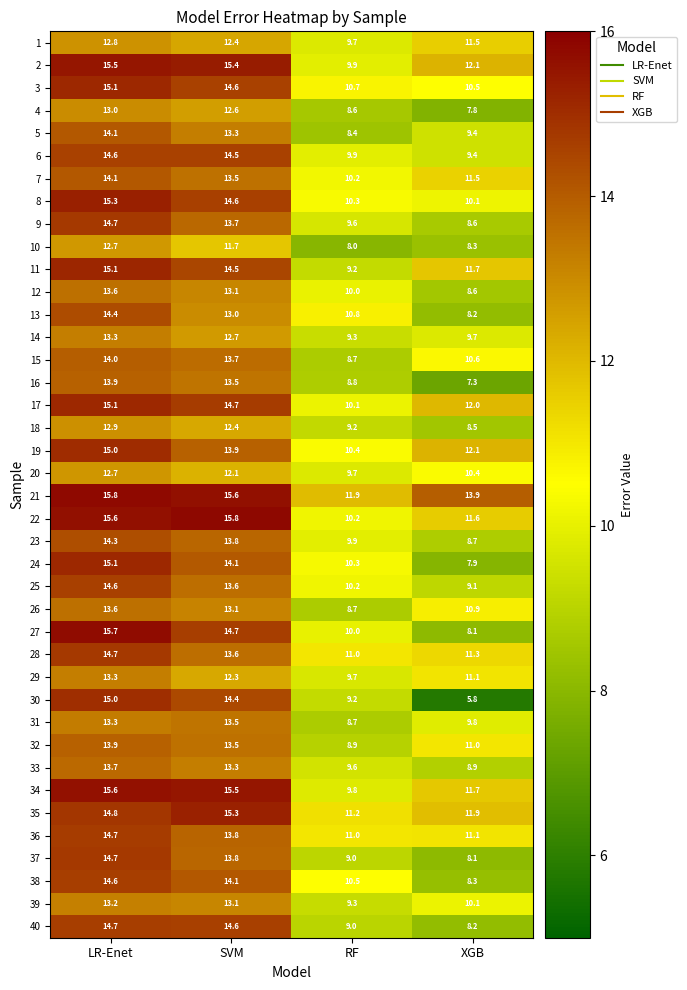

Is it true that 11 equals 8.5 at SVM?

False